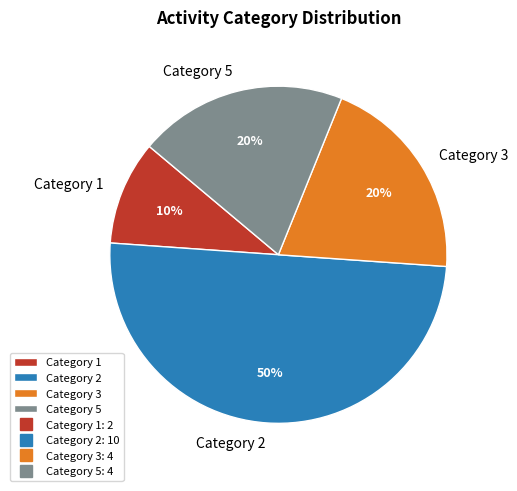

What is the largest slice in the pie chart?

Category 2